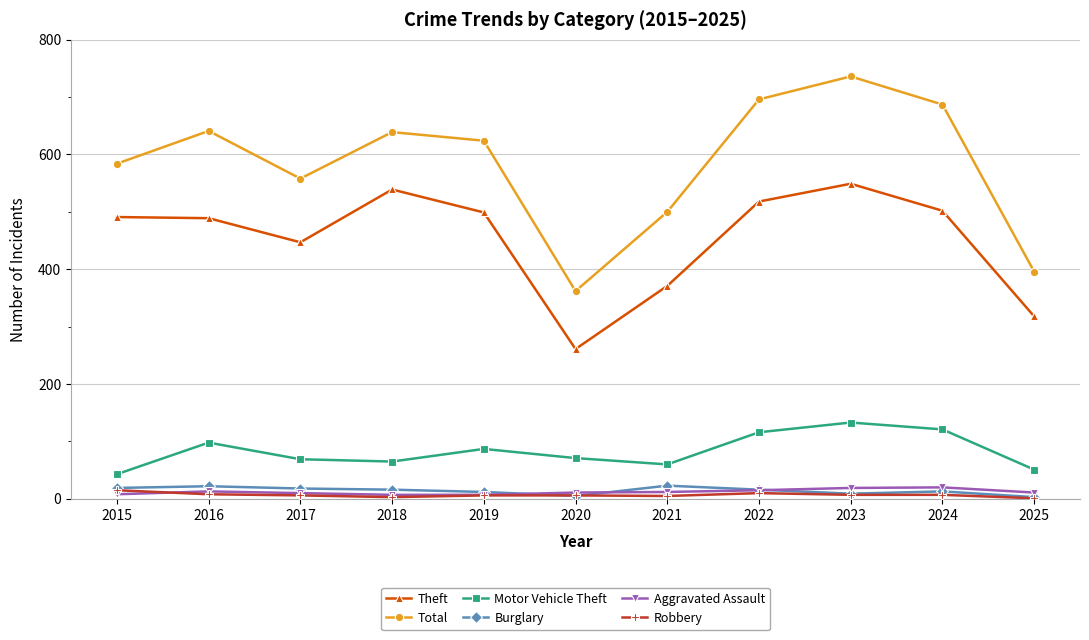

Between 2018 and 2024, which series saw the biggest shift?

Motor Vehicle Theft